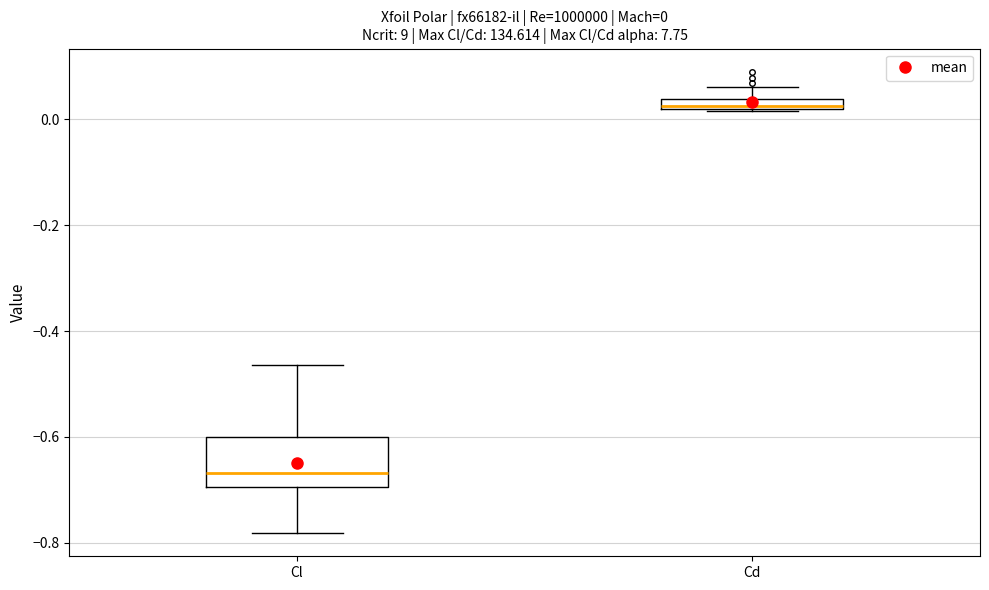

Comparing the boxes themselves (not the whiskers), which one is the tallest?

Cl